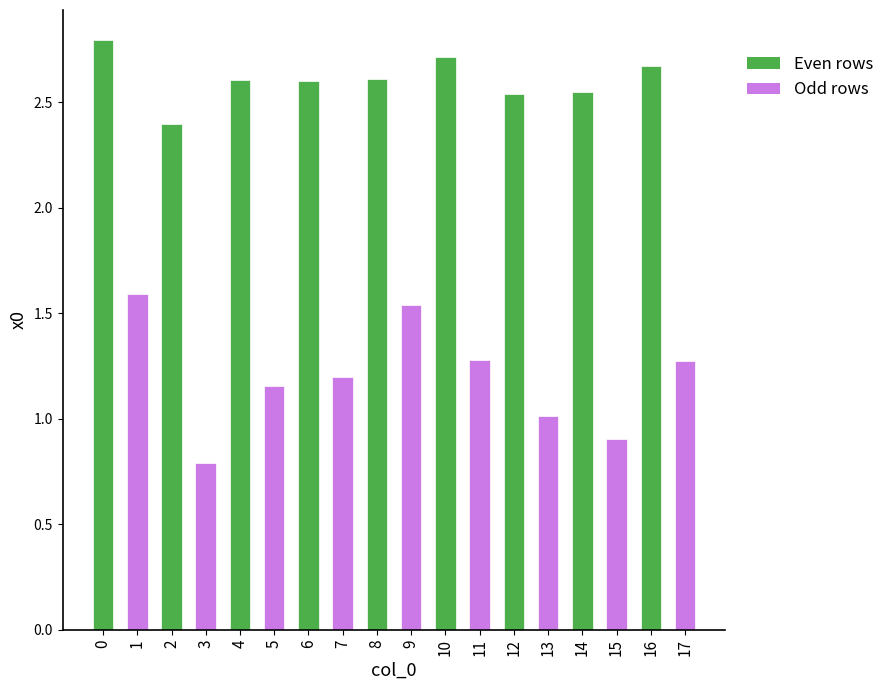

What is the smallest value displayed?

0.8